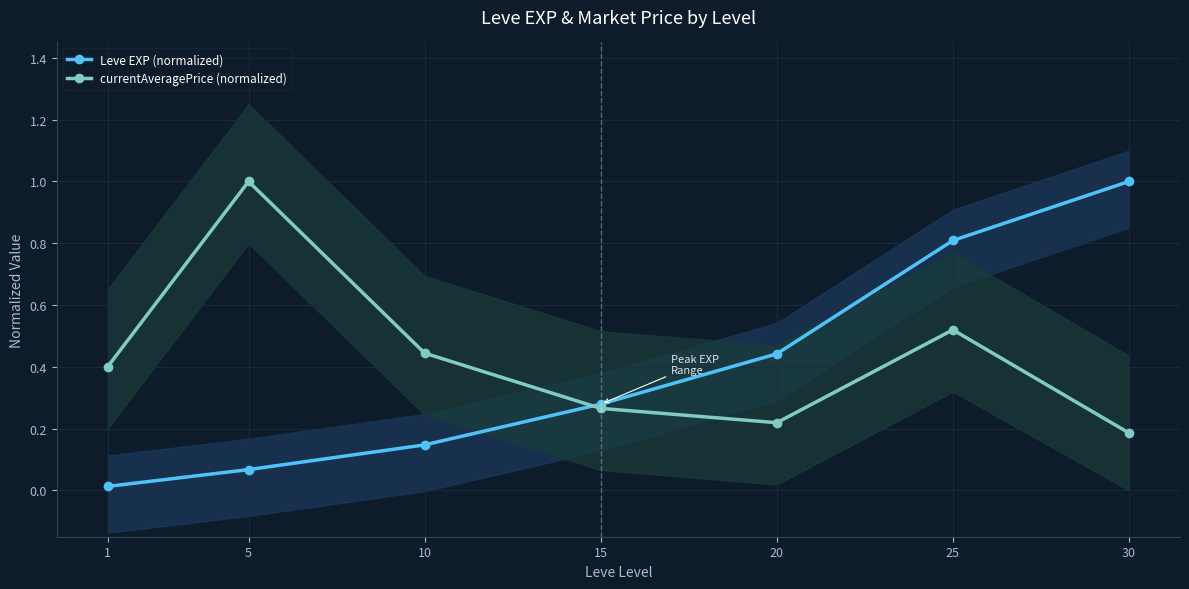

What are all the series names shown in the legend?

Leve EXP (normalized), currentAveragePrice (normalized)